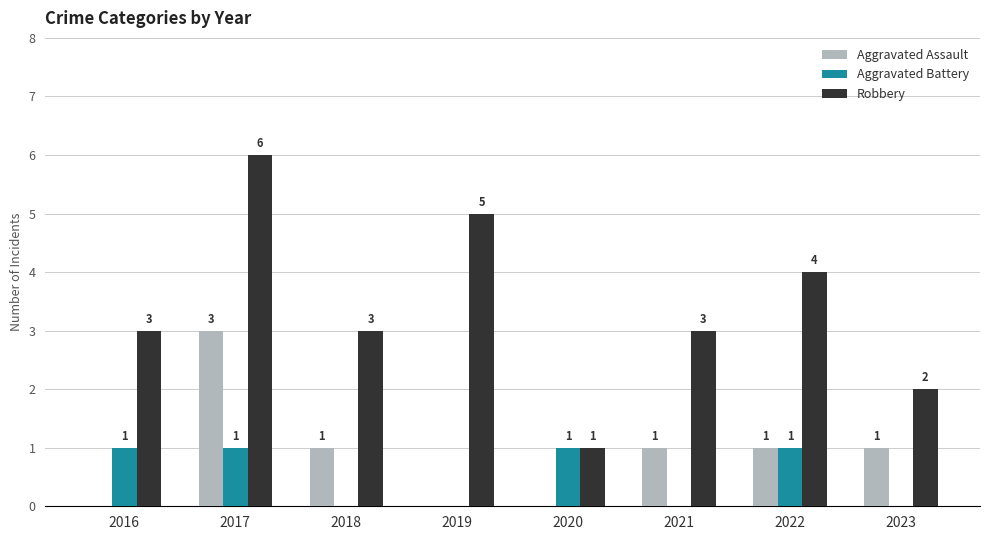

Between 2017 and 2023, which series saw the biggest shift?

Robbery